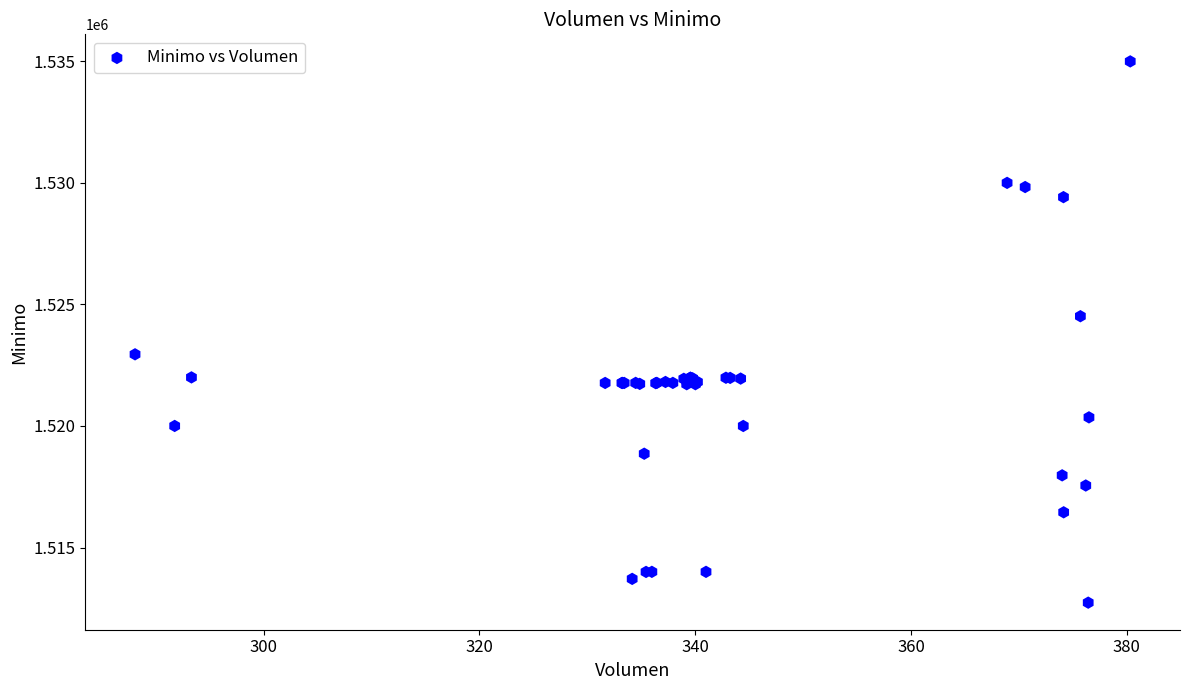

What Y value in the scatter plot is closest to 1523862?

1524513